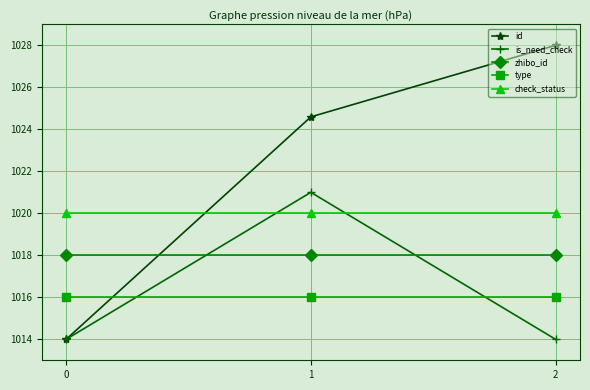

Reading left to right, what are all the values shown in this chart?

id: 1014.0	1024.6	1028.0
is_need_check: 1014.0	1021.0	1014.0
zhibo_id: 1018.0	1018.0	1018.0
type: 1016.0	1016.0	1016.0
check_status: 1020.0	1020.0	1020.0